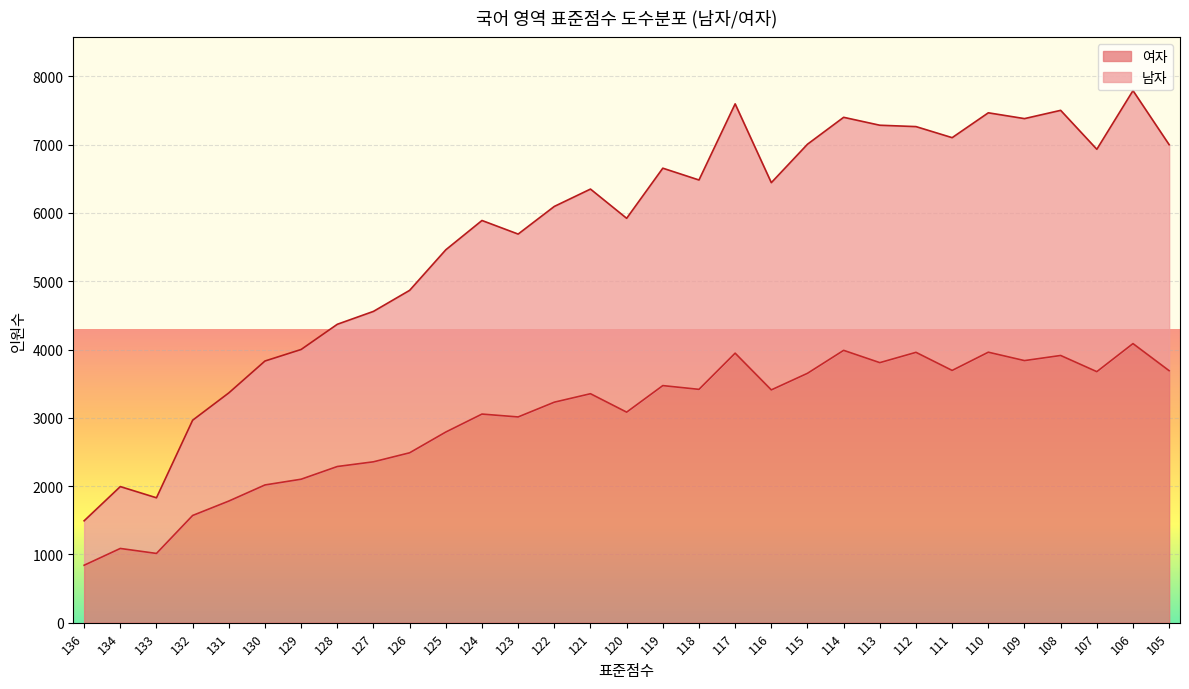

What is the difference between the maximum and second lowest values in the 여자 series?

3073